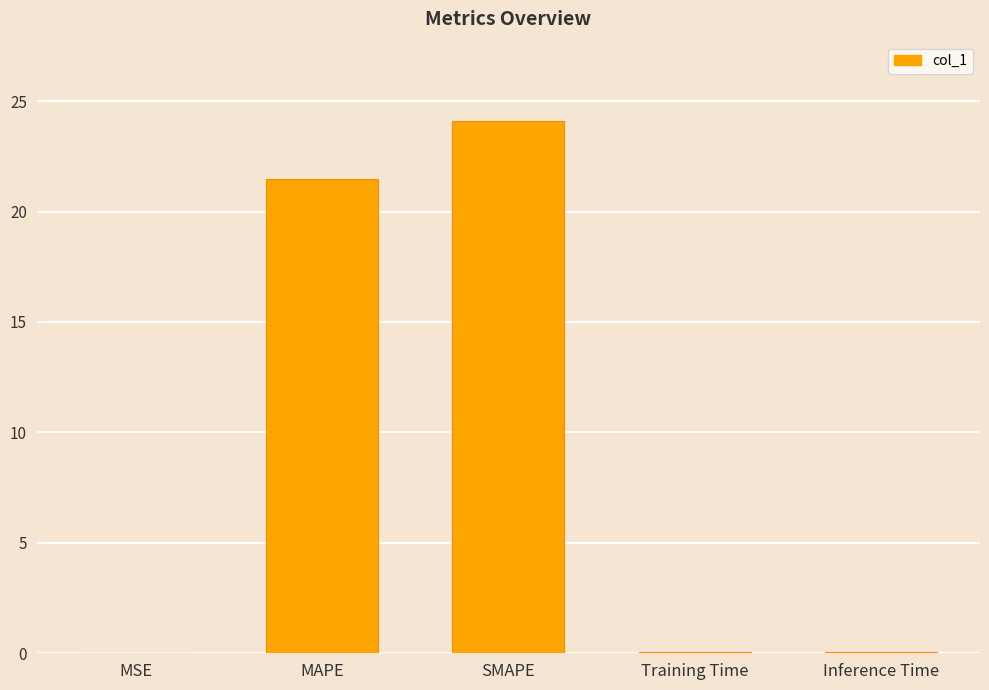

Which has a higher value, Inference Time or SMAPE?

SMAPE